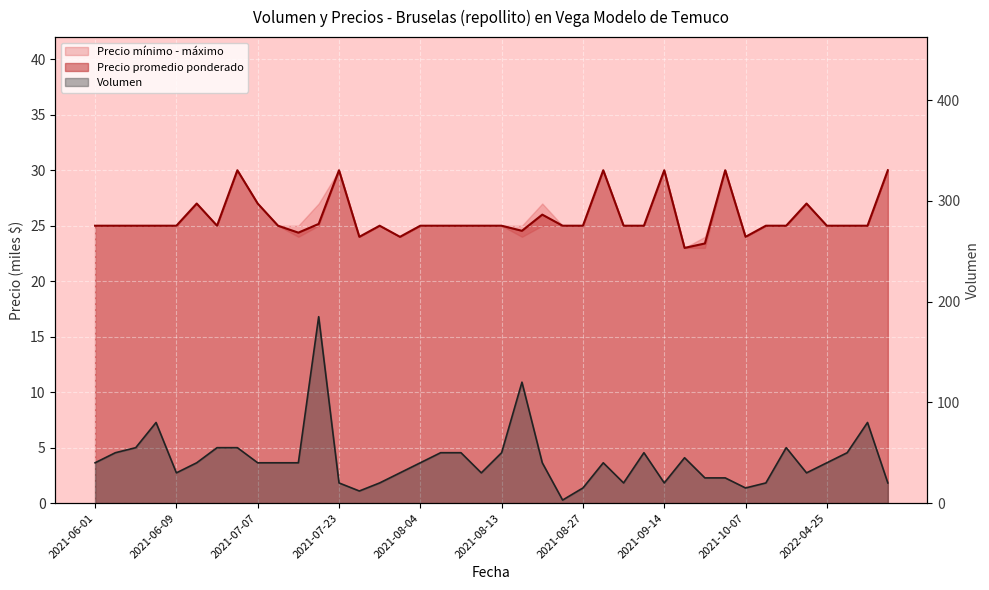

How many times do Volumen and Precio promedio ponderado cross each other?

11